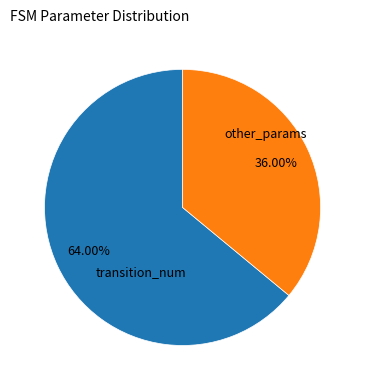

Is there a majority slice in this chart?

Yes